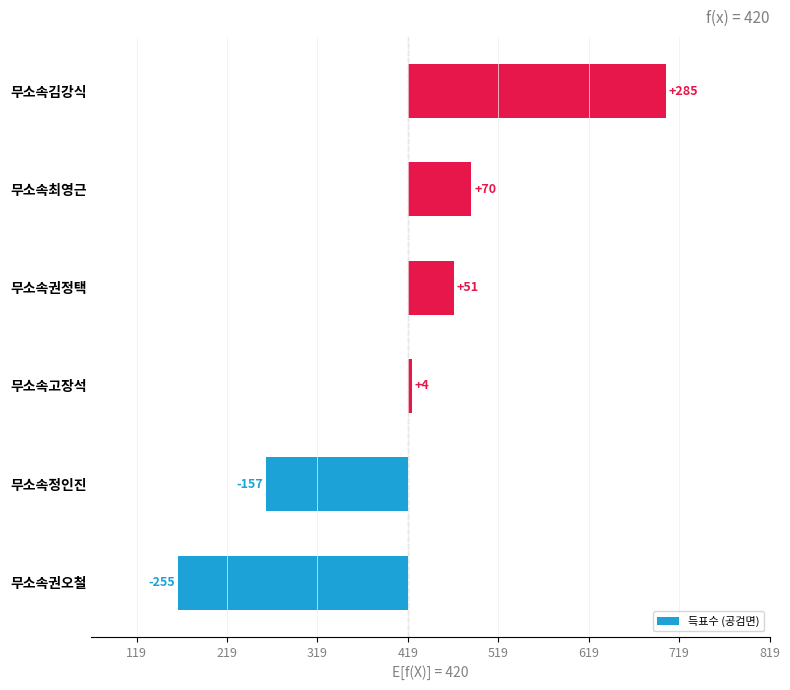

Is it true that the value at 무소속권정택 is 51.3?

True